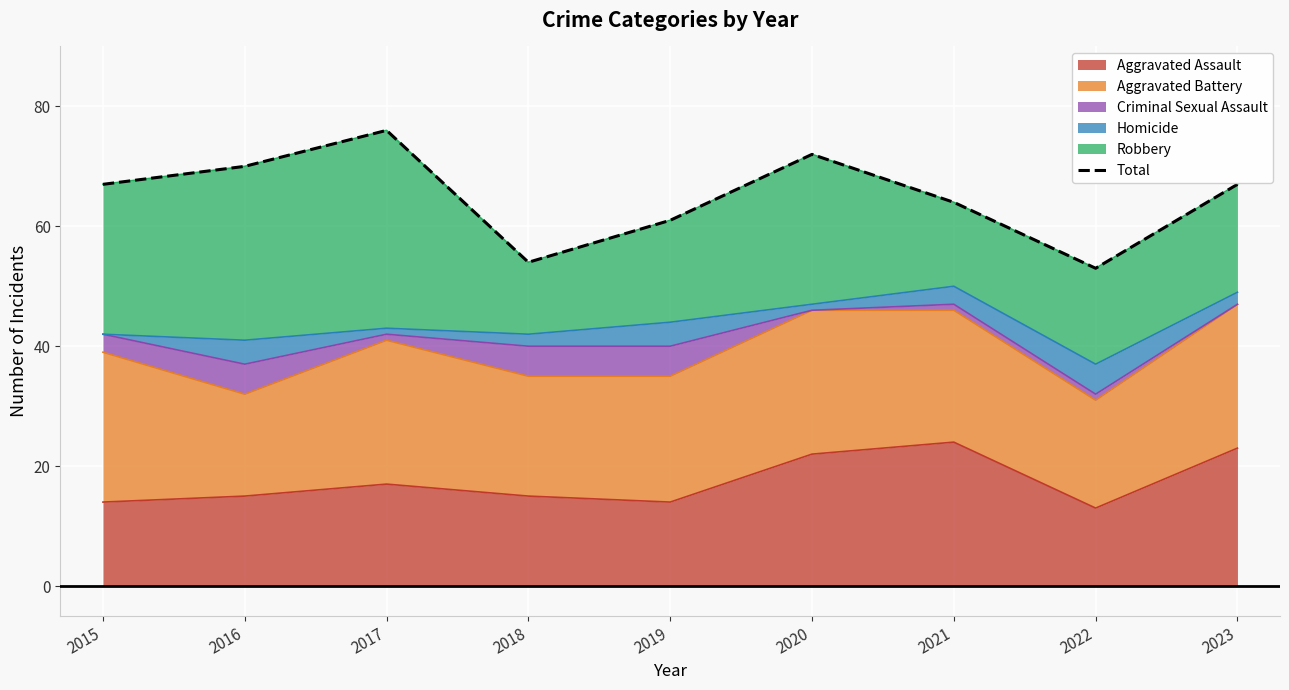

What is the sum of all values?

584